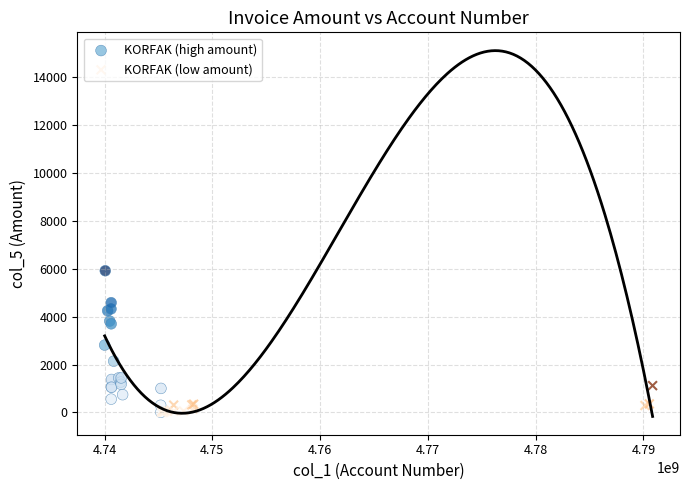

Which series contains the highest Y value?

KORFAK (high amount)